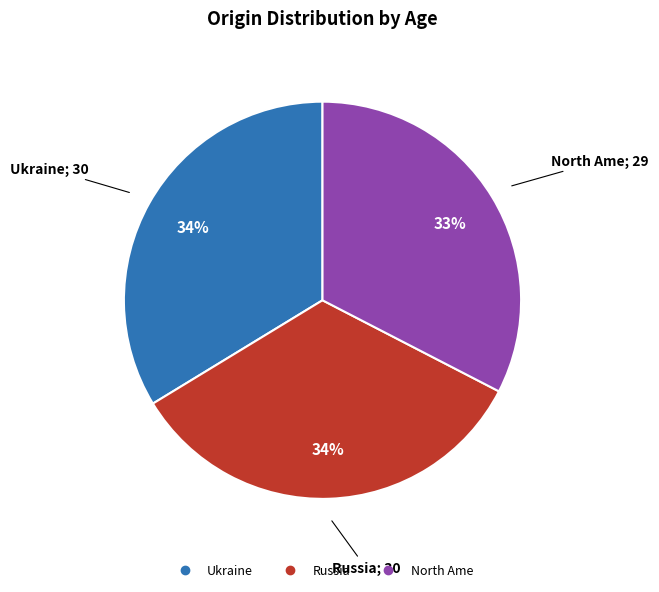

Which category has the smallest portion of the pie?

North Ame